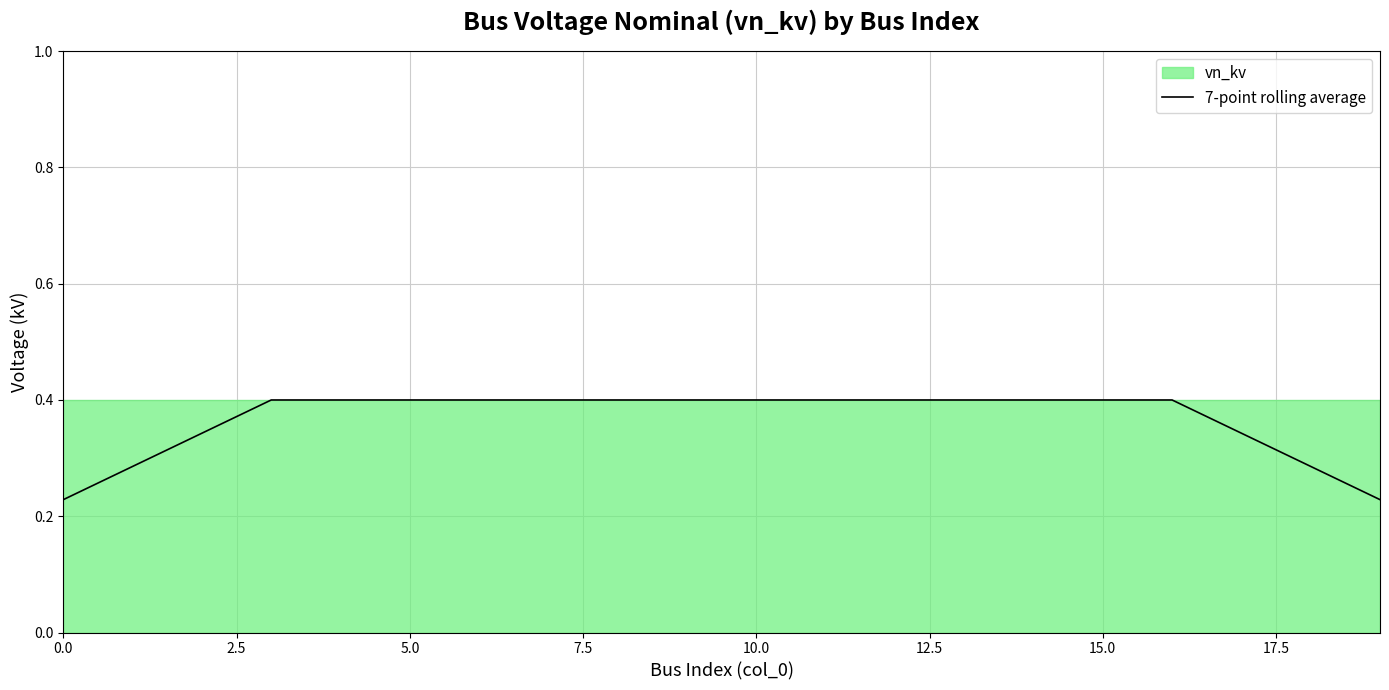

What is the maximum value shown in the chart?

0.4